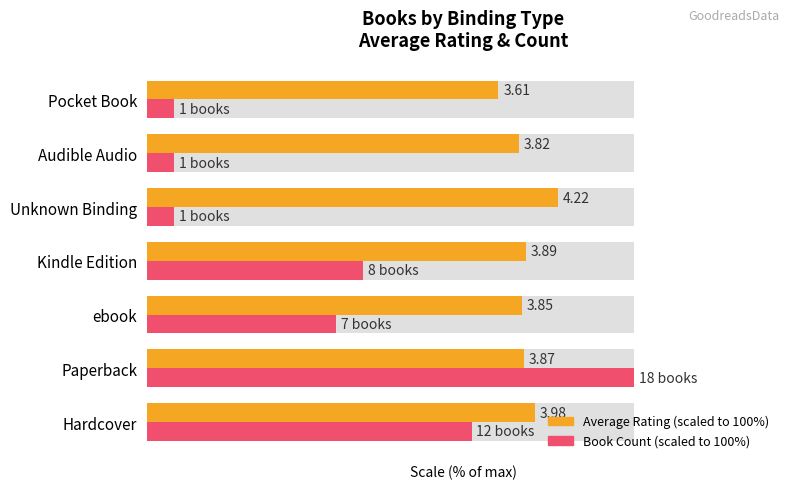

Rank the series by their maximum value, from lowest to highest.

Average Rating (scaled), Book Count (scaled)